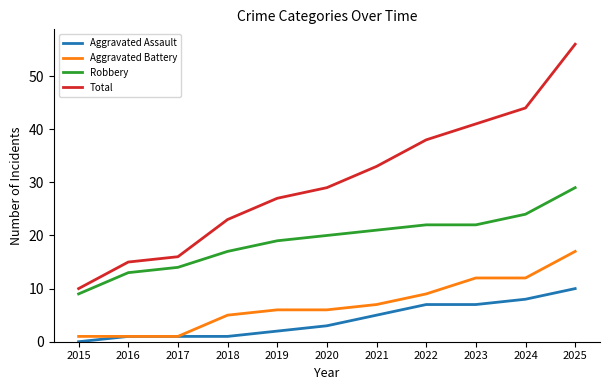

What is the difference between the maximum and second lowest values in the Robbery series?

16